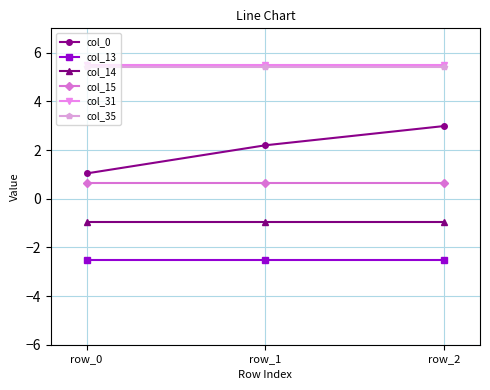

At how many categories does at least one series exceed 0?

3